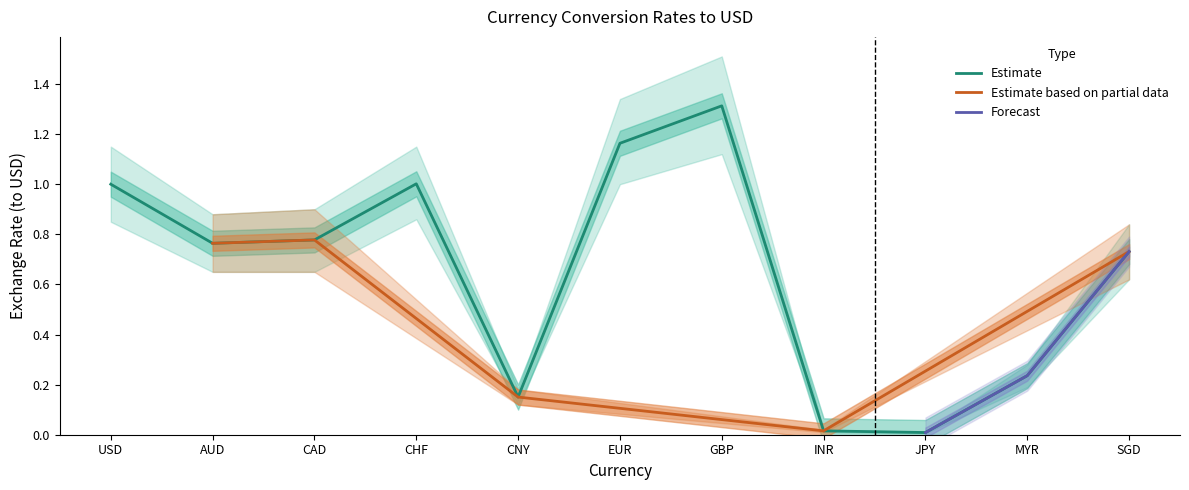

True or false: upper and lower cross at least once.

False